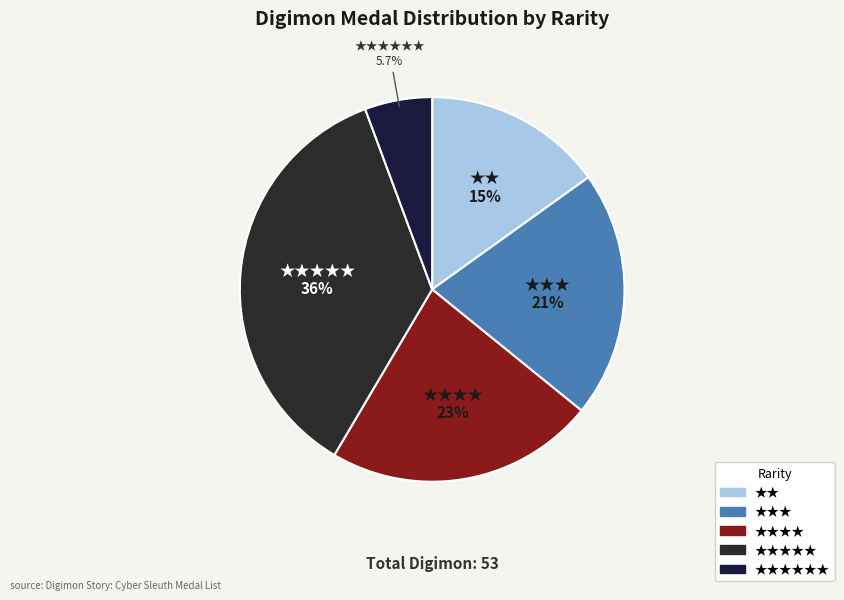

To the nearest percent, what is the difference between the largest and smallest slice percentages?

30%